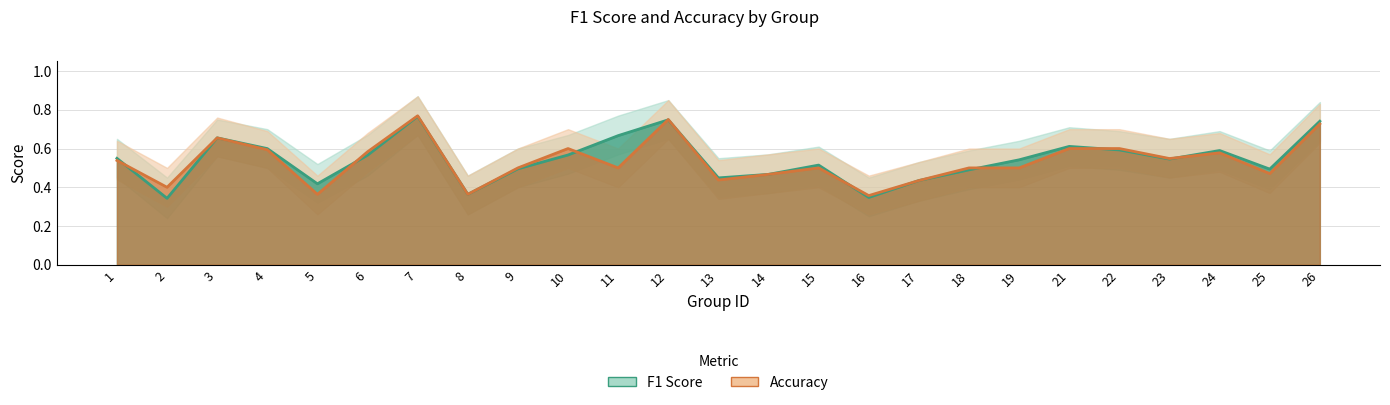

Which category has the highest value across all series?

7